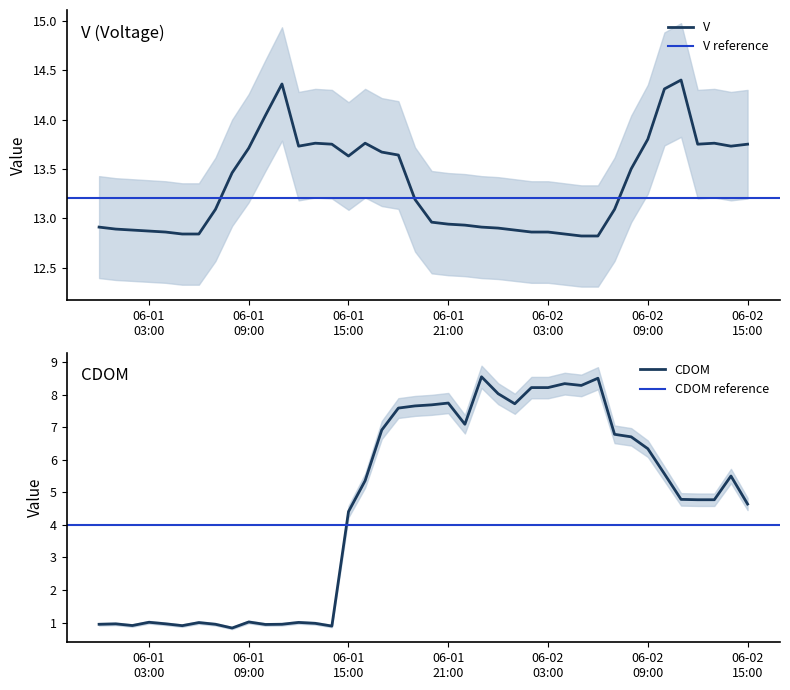

What is the total value across all series at 2023-06-01 07:00:00?

14.0